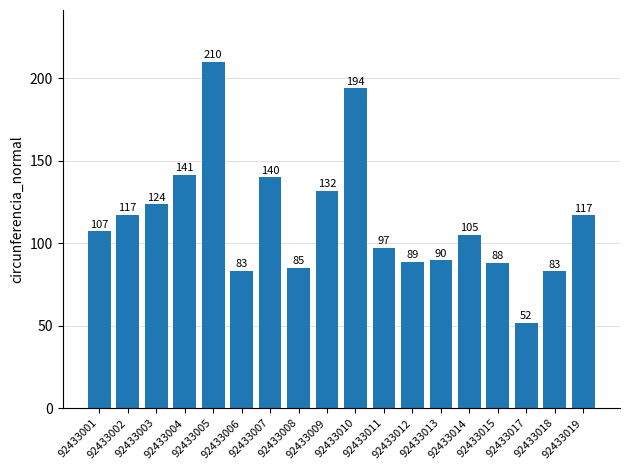

What is the difference between the maximum and minimum values?

158.0